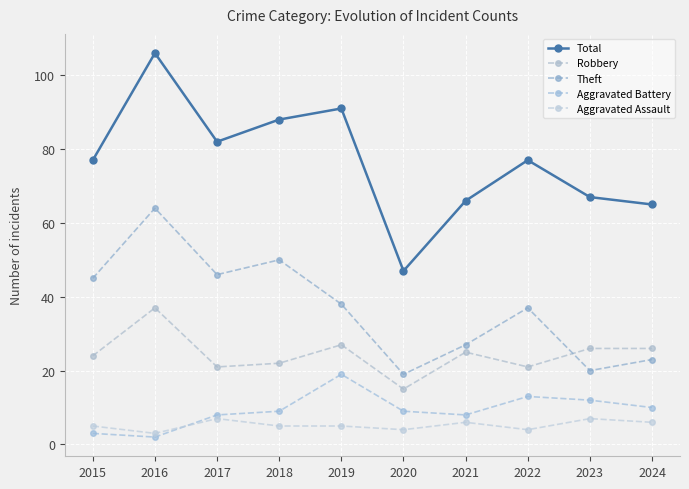

Reading right to left, extract all data points from this chart.

Total: 2024=65	2023=67	2022=77	2021=66	2020=47	2019=91	2018=88	2017=82	2016=106	2015=77
Robbery: 2024=26	2023=26	2022=21	2021=25	2020=15	2019=27	2018=22	2017=21	2016=37	2015=24
Theft: 2024=23	2023=20	2022=37	2021=27	2020=19	2019=38	2018=50	2017=46	2016=64	2015=45
Aggravated Battery: 2024=10	2023=12	2022=13	2021=8	2020=9	2019=19	2018=9	2017=8	2016=2	2015=3
Aggravated Assault: 2024=6	2023=7	2022=4	2021=6	2020=4	2019=5	2018=5	2017=7	2016=3	2015=5